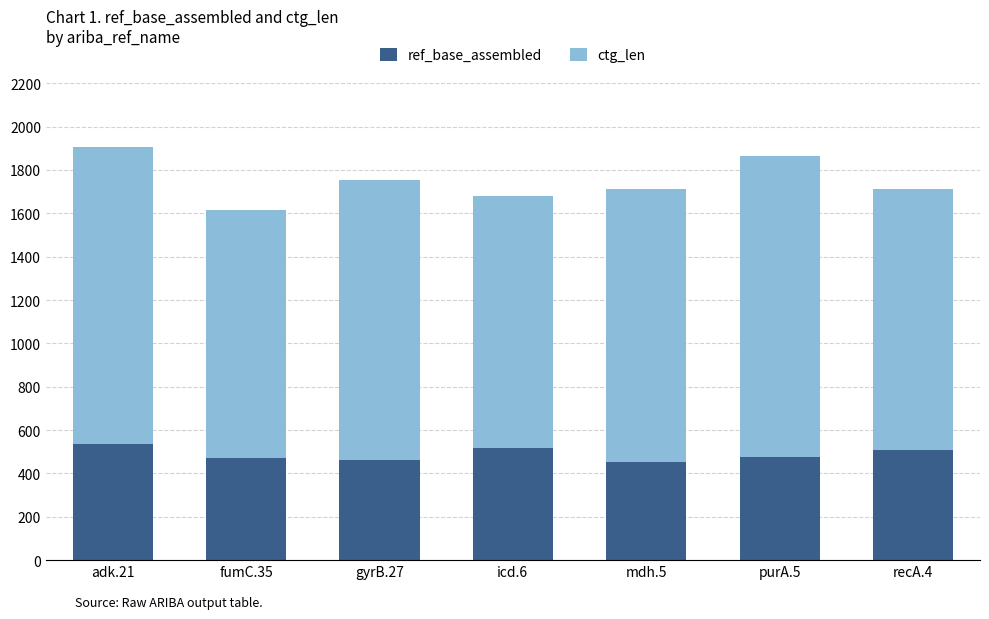

What is the total value across all series at gyrB.27?

1756